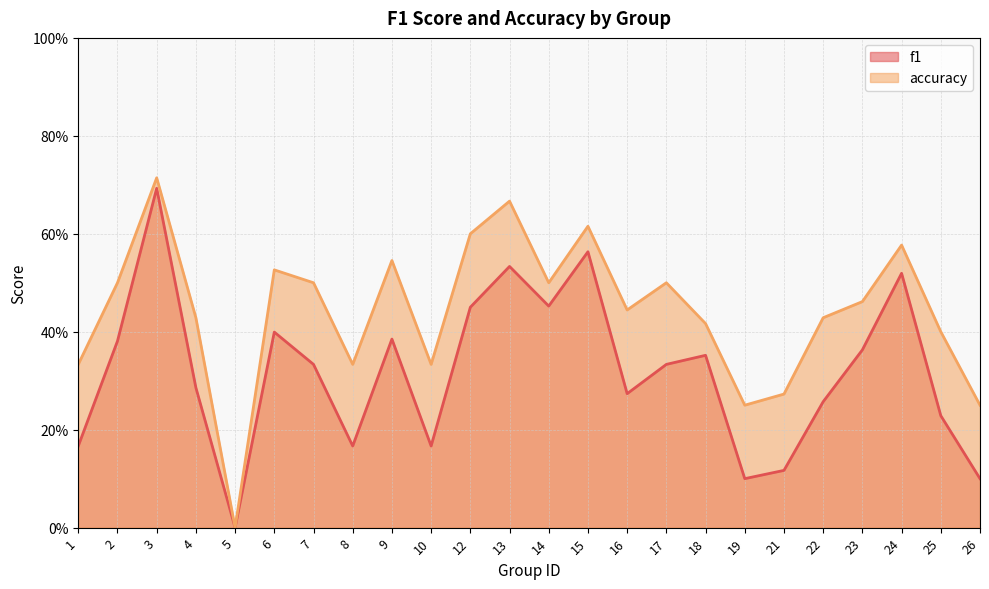

What is the difference between the maximum and minimum values in the accuracy series?

0.7